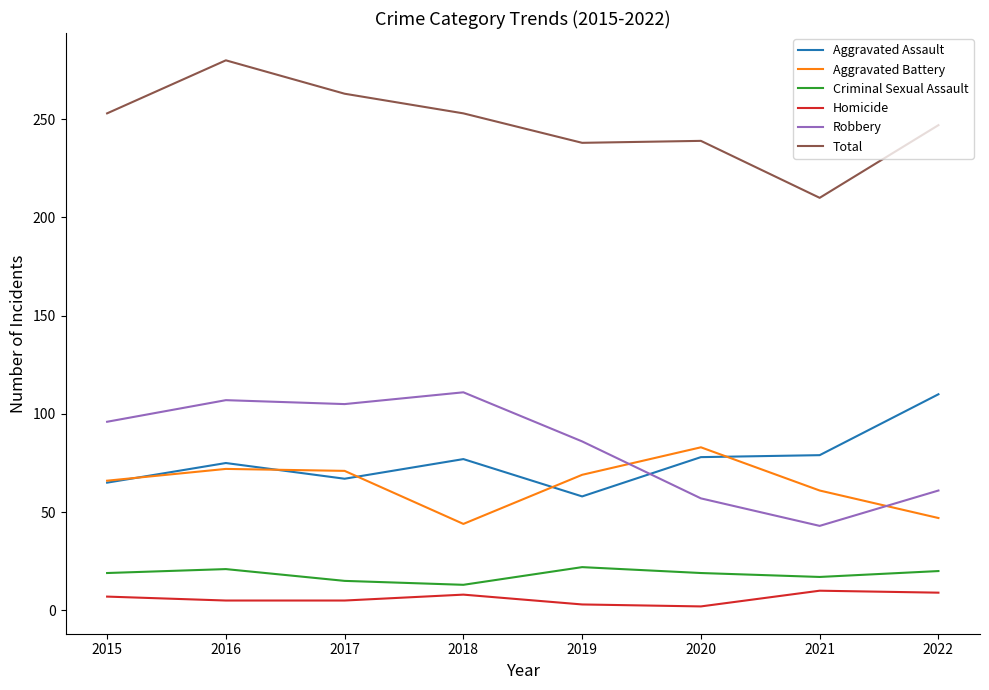

True or false: Aggravated Battery and Homicide intersect in this chart.

False